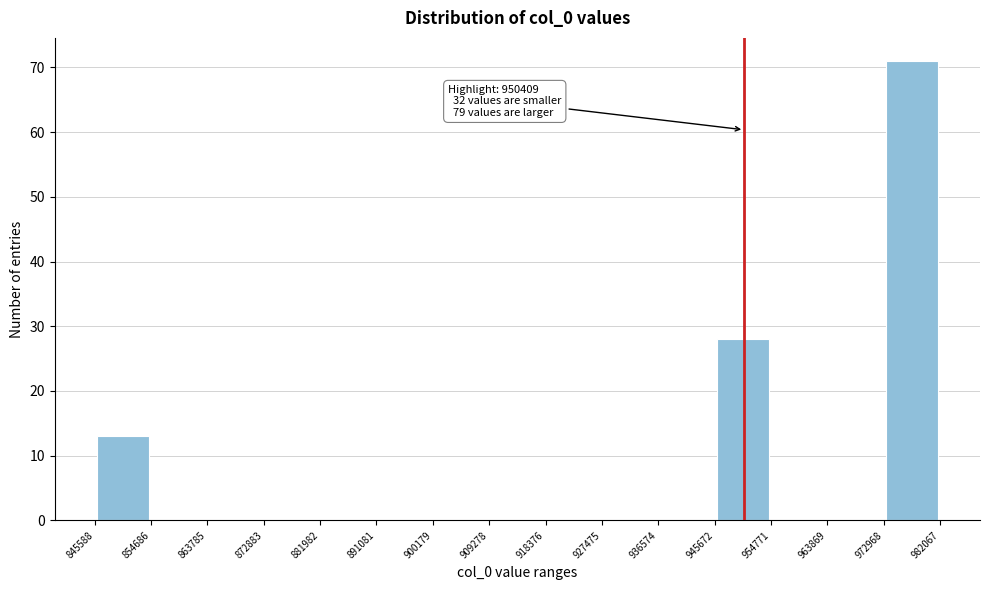

Which range on the x-axis has the tallest bar?

972968 to 982067